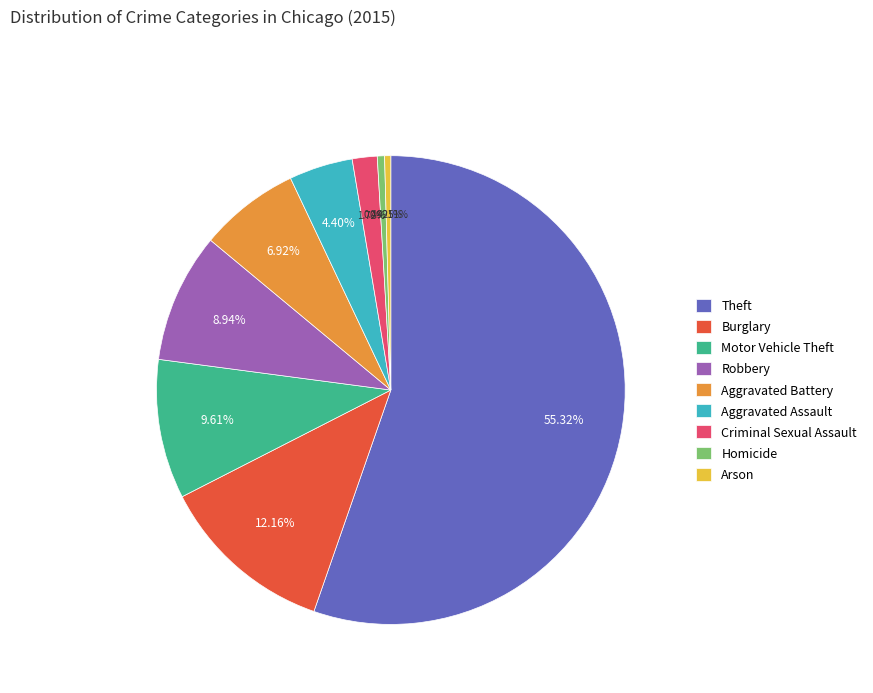

To the nearest percent, what is the difference between the Burglary and Theft slice percentages?

43%